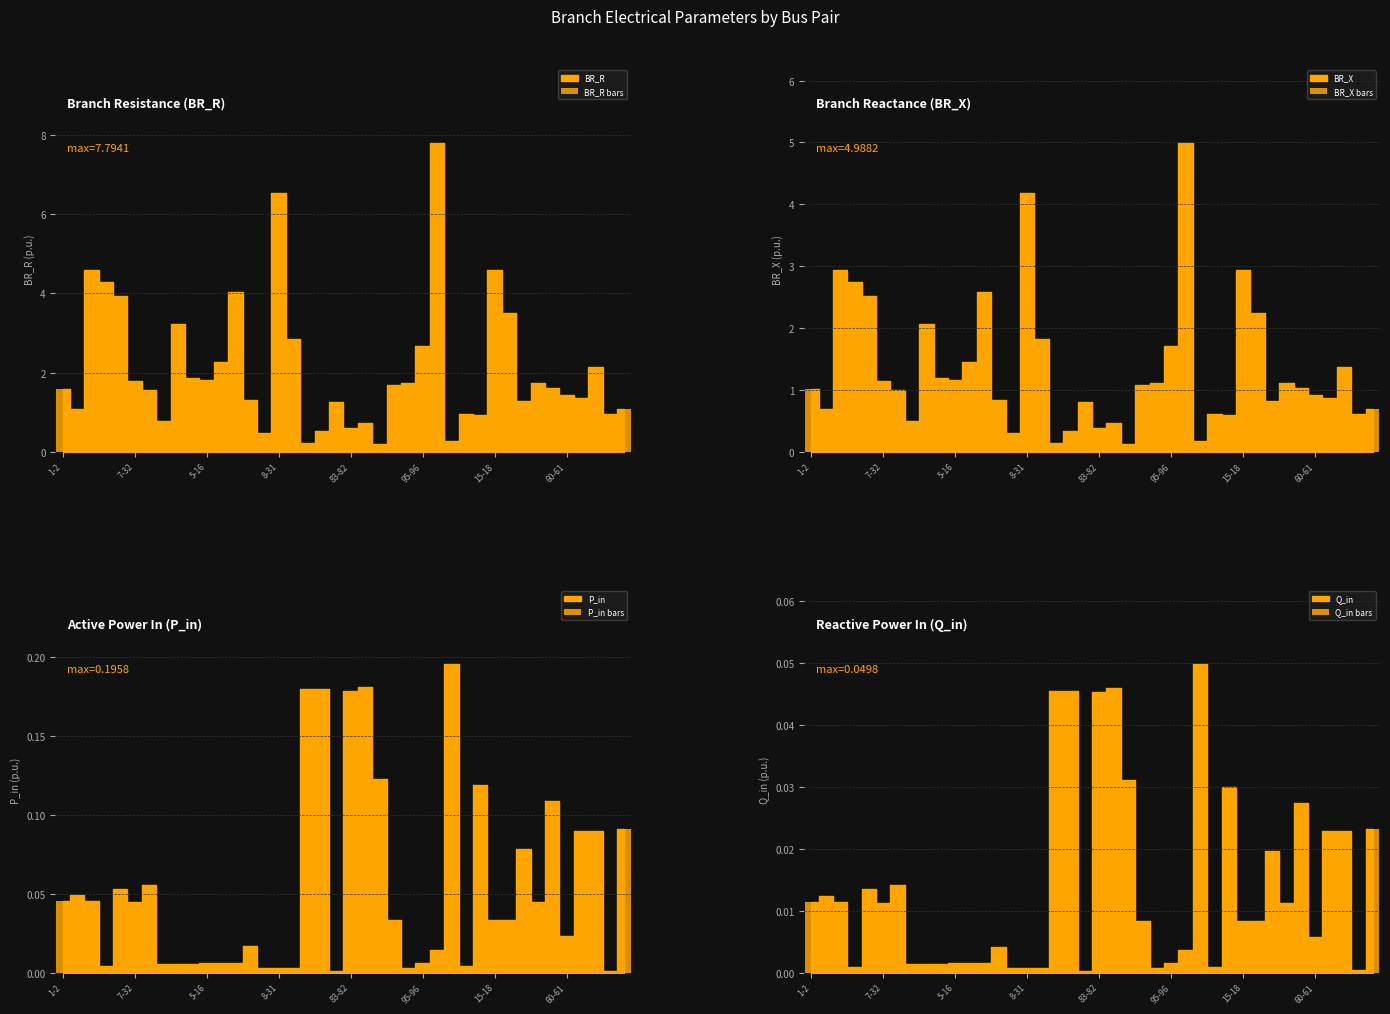

Is the value of Q_in bars at 12 greater than the value of BR_R bars at 24?

No